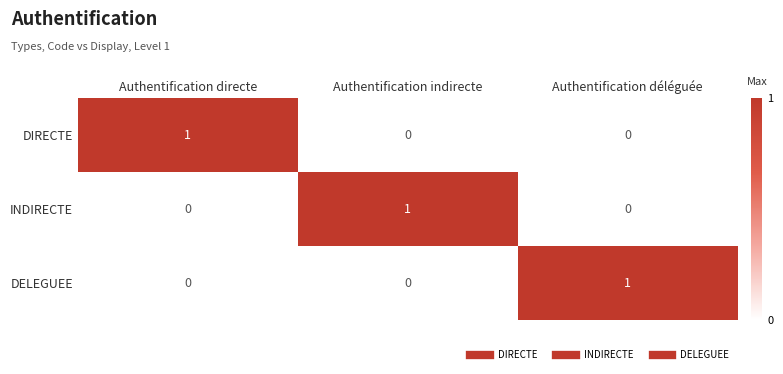

Count the INDIRECTE values in the range 0 to 1.

3